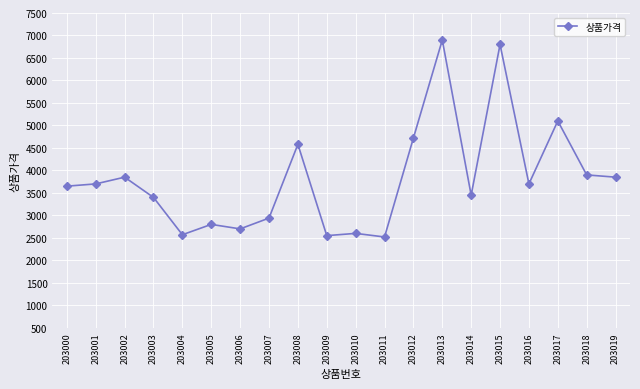

What is the change in value from 203008 to 203012?

+140